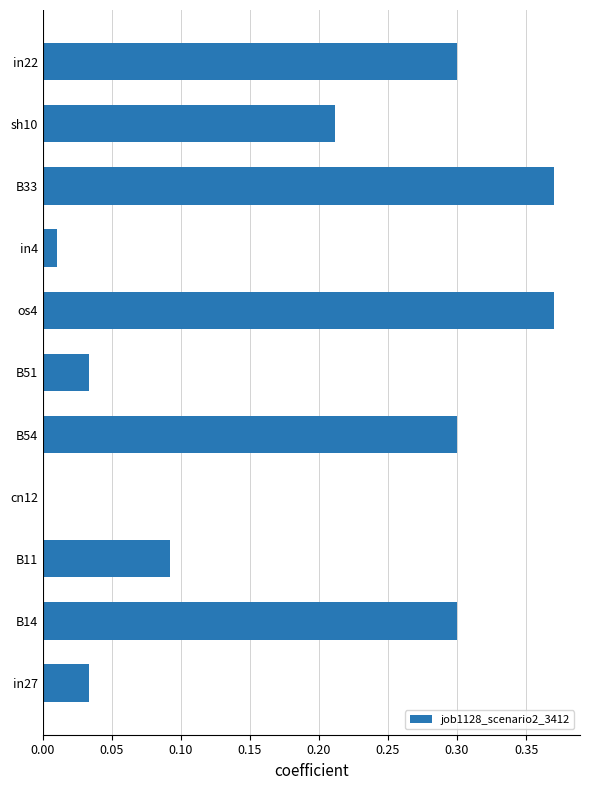

Between B33 and in27, which is larger?

B33